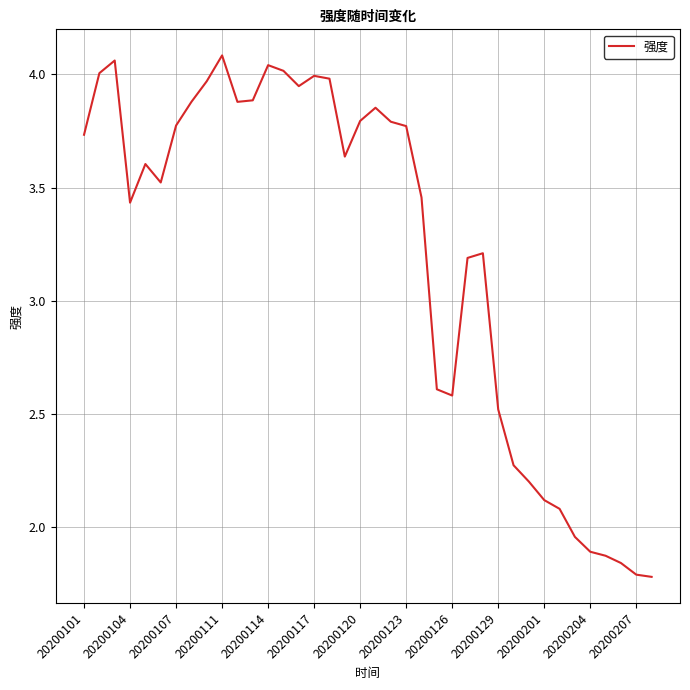

Is this an area chart (filled region under the line)?

No